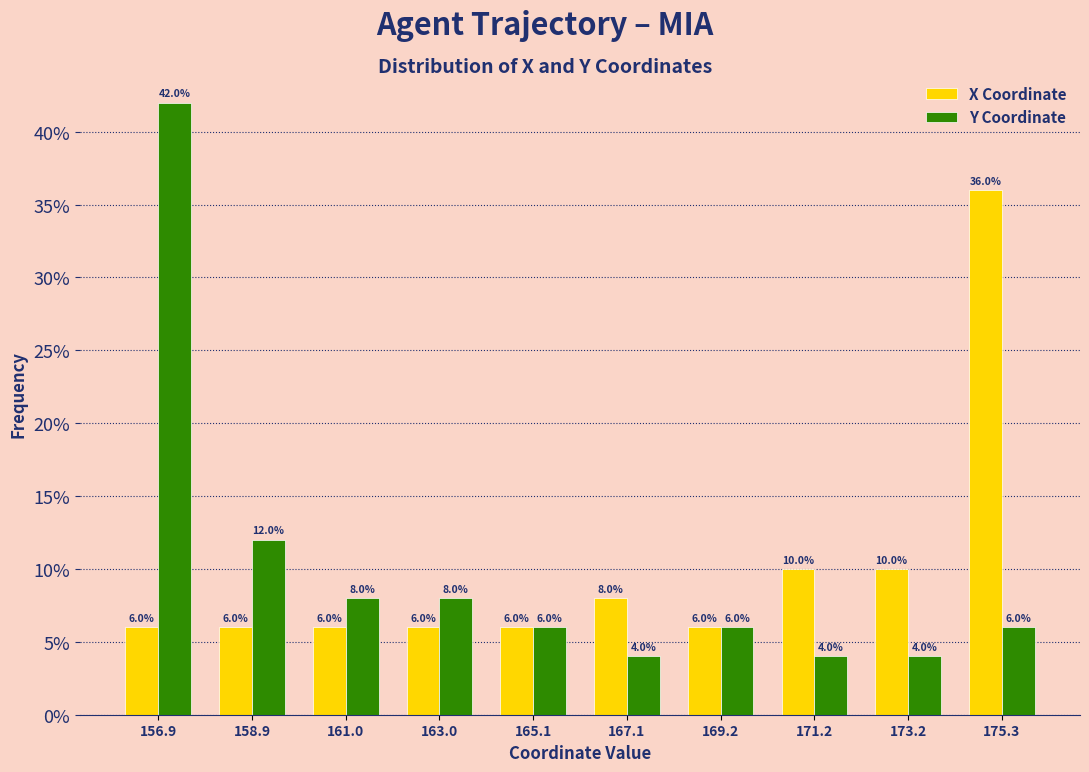

Reading left to right, extract all data points from this chart.

X Coordinate: 156.9=6	158.9=6	161.0=6	163.0=6	165.1=6	167.1=8	169.2=6	171.2=10	173.2=10	175.3=36
Y Coordinate: 156.9=42	158.9=12	161.0=8	163.0=8	165.1=6	167.1=4	169.2=6	171.2=4	173.2=4	175.3=6